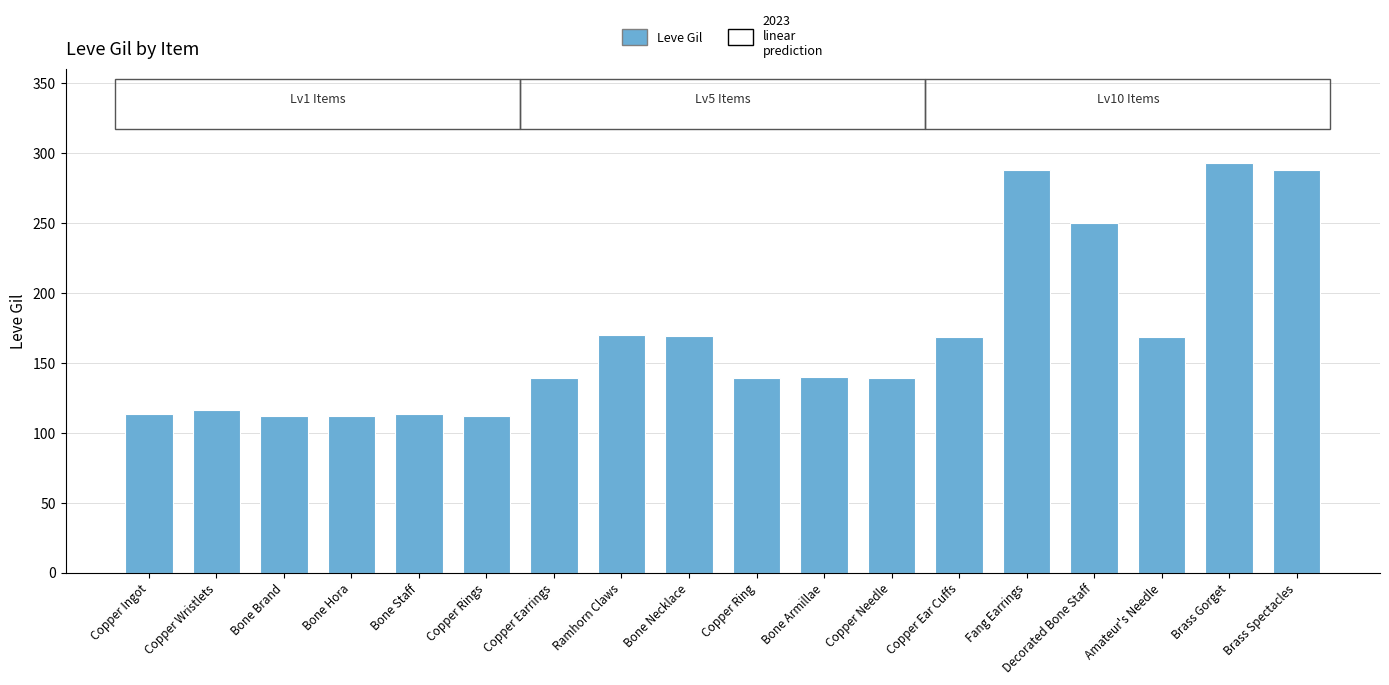

The chart shows a value of 170 at Ramhorn Claws. True or false?

True